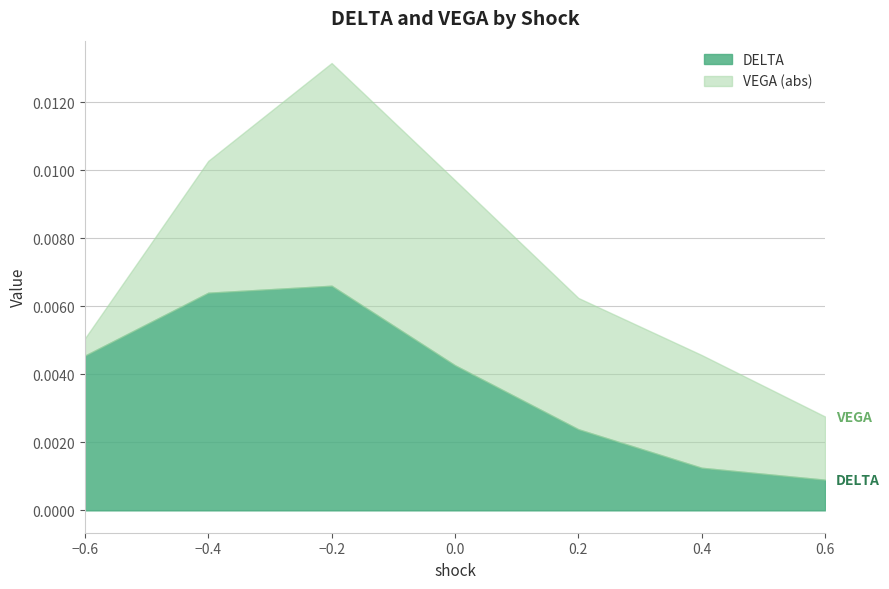

What position from the right is -0.4?

6